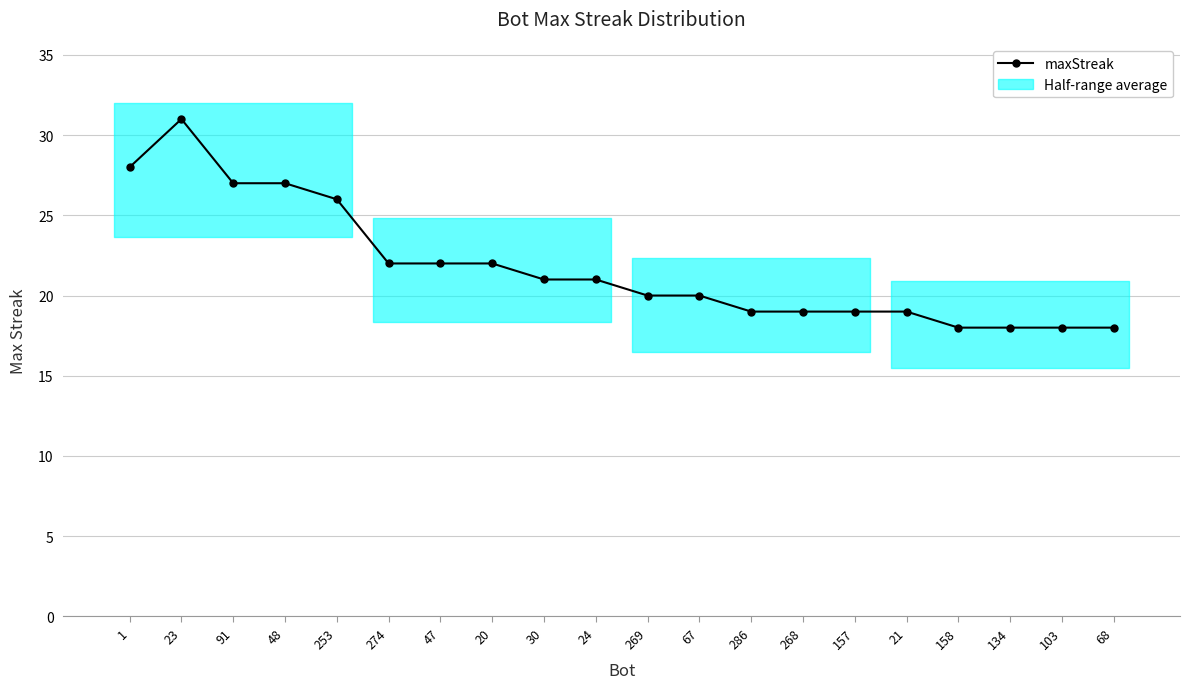

Reading right to left, transcribe all the data shown in this chart.

68=18	103=18	134=18	158=18	21=19	157=19	268=19	286=19	67=20	269=20	24=21	30=21	20=22	47=22	274=22	253=26	48=27	91=27	23=31	1=28